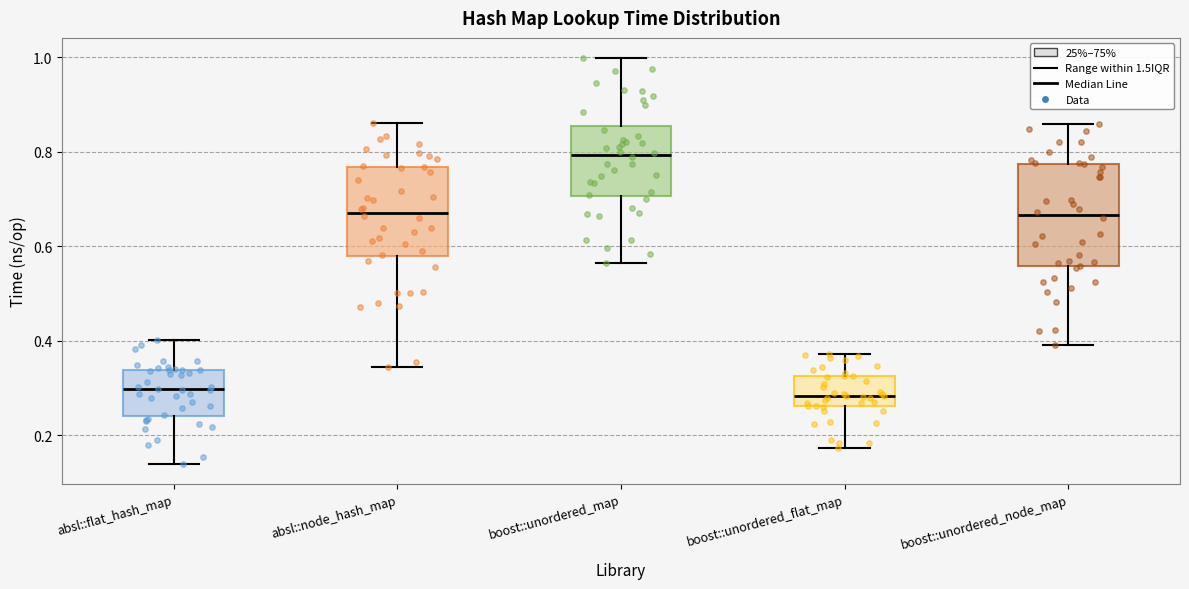

Which box is the tallest, from its lower edge to its upper edge?

boost::unordered_node_map